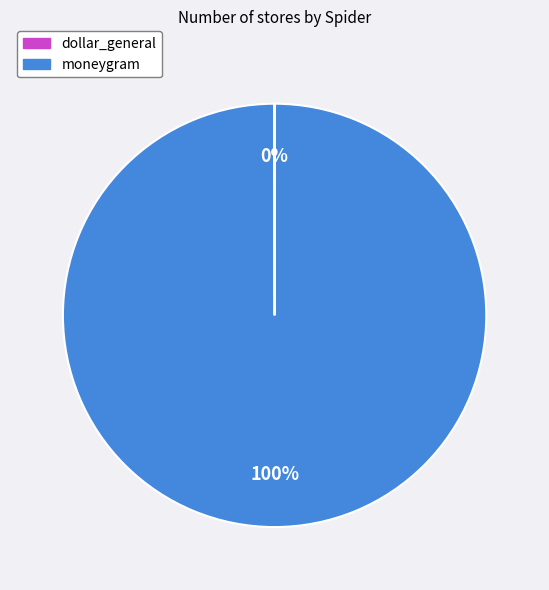

Is moneygram the majority of the pie?

Yes